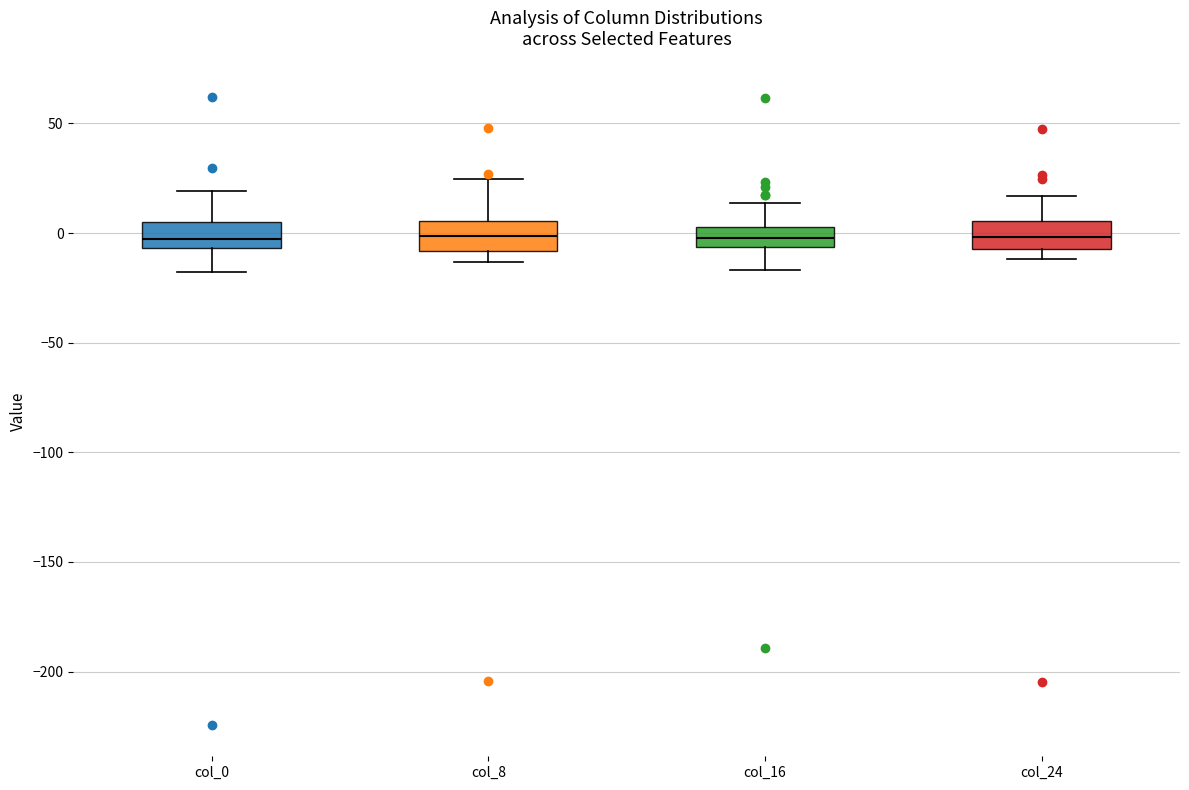

Reading left to right, transcribe this box plot: for each box, give where its median line is, the range the box spans, and where its two whiskers end, as read against the y-axis. The values are not printed on the chart, so give them approximately, as read against the axis.

col_0: median -5 (inside the box), box -5 to 5, whiskers -20 to 20
col_8: median 0, box -10 to 5, whiskers -15 to 25
col_16: median 0, box -5 to 5, whiskers -15 to 15
col_24: median 0, box -5 to 5, whiskers -10 to 15